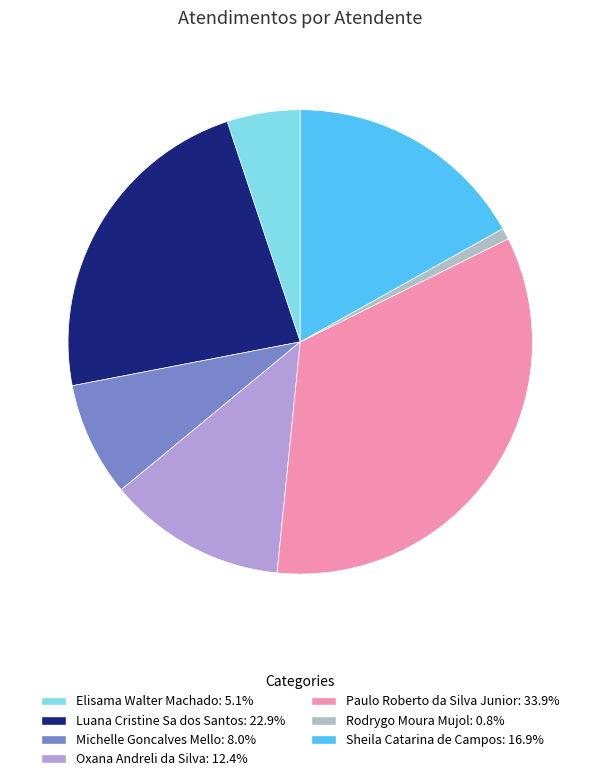

To the nearest percent, what is the average slice percentage?

14%